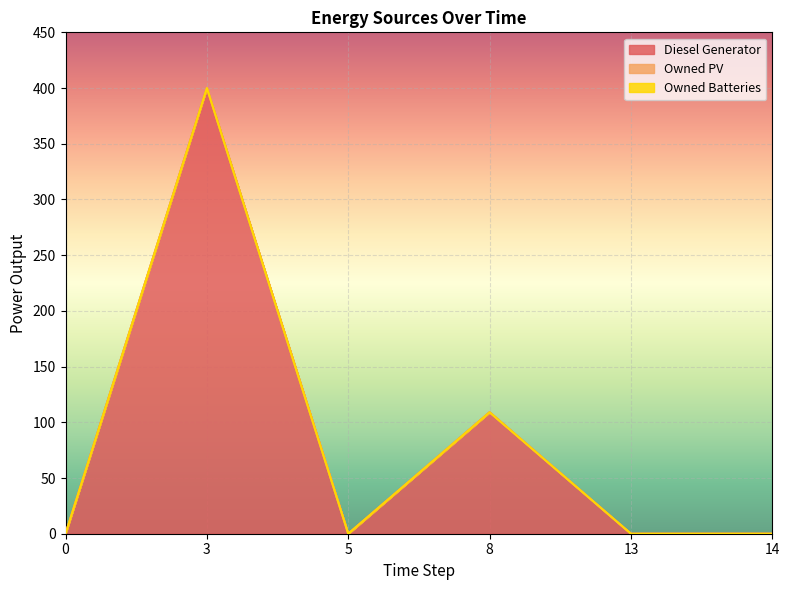

Does the chart display data point markers on the line(s)?

No